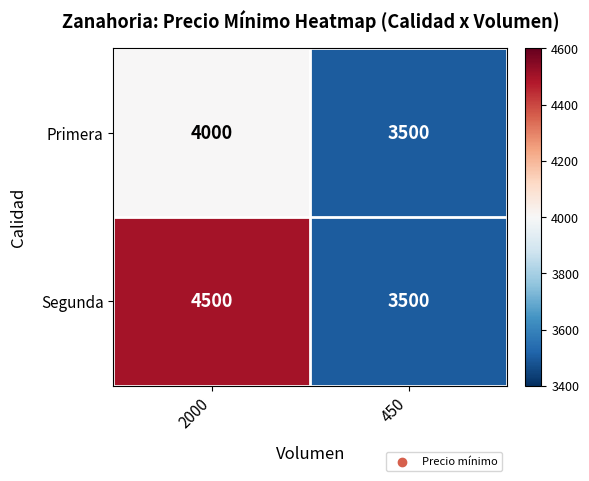

Reading left to right, list all the values displayed in this chart.

Primera: 4000	3500
Segunda: 4500	3500